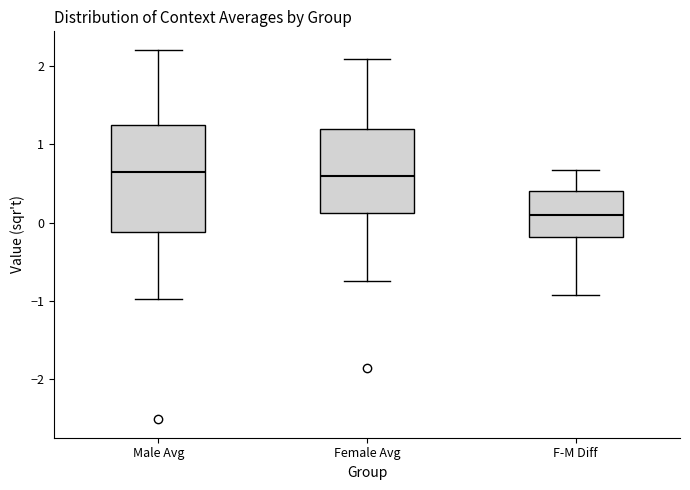

Where does the upper whisker of the box for Female Avg end on the y-axis? The values are not printed on the chart, so give them approximately, as read against the axis.

2.1